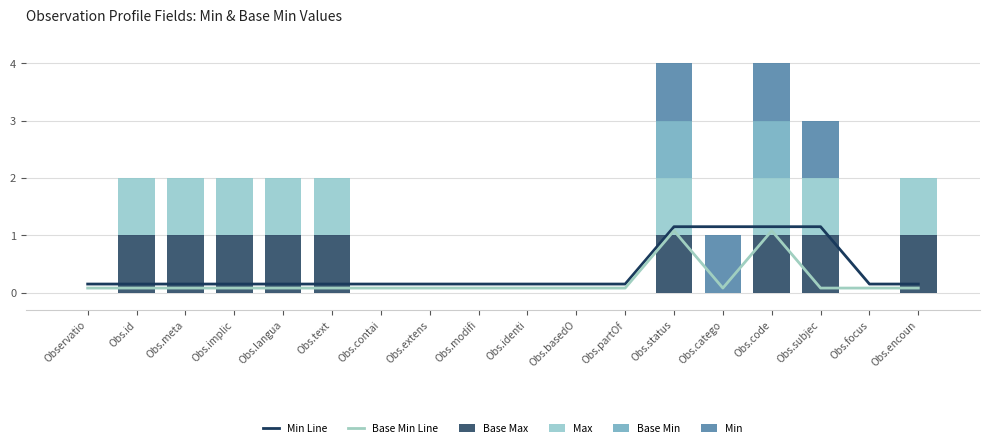

Reading left to right, list all the values displayed in this chart.

Min Line: 0.1	0.1	0.1	0.1	0.1	0.1	0.1	0.1	0.1	0.1	0.1	0.1	1.1	1.1	1.1	1.1	0.1	0.1
Base Min Line: 0.1	0.1	0.1	0.1	0.1	0.1	0.1	0.1	0.1	0.1	0.1	0.1	1.1	0.1	1.1	0.1	0.1	0.1
Base Max: 0.0	1.0	1.0	1.0	1.0	1.0	0.0	0.0	0.0	0.0	0.0	0.0	1.0	0.0	1.0	1.0	0.0	1.0
Max: 0.0	1.0	1.0	1.0	1.0	1.0	0.0	0.0	0.0	0.0	0.0	0.0	1.0	0.0	1.0	1.0	0.0	1.0
Base Min: 0.0	0.0	0.0	0.0	0.0	0.0	0.0	0.0	0.0	0.0	0.0	0.0	1.0	0.0	1.0	0.0	0.0	0.0
Min: 0.0	0.0	0.0	0.0	0.0	0.0	0.0	0.0	0.0	0.0	0.0	0.0	1.0	1.0	1.0	1.0	0.0	0.0